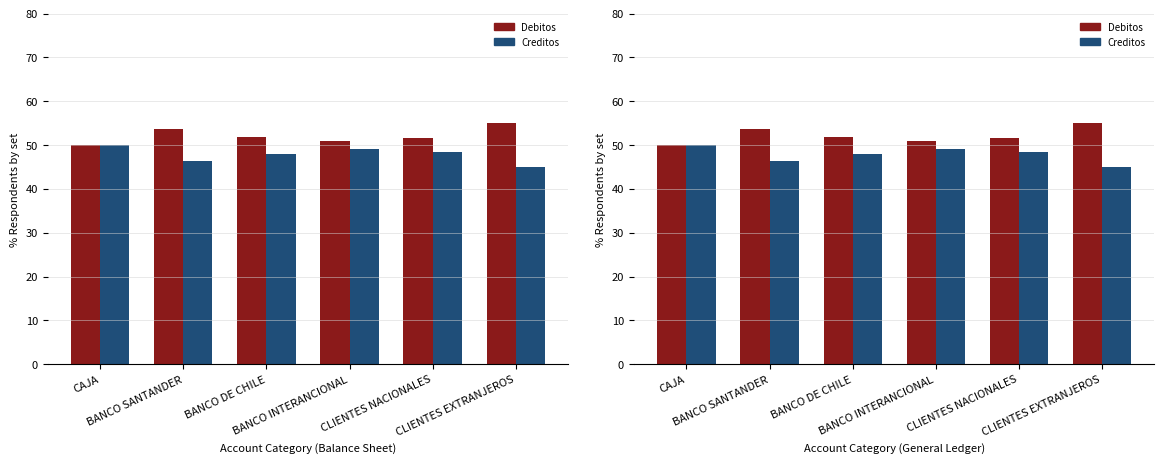

What is the approximate value of Creditos at CAJA?

50.0